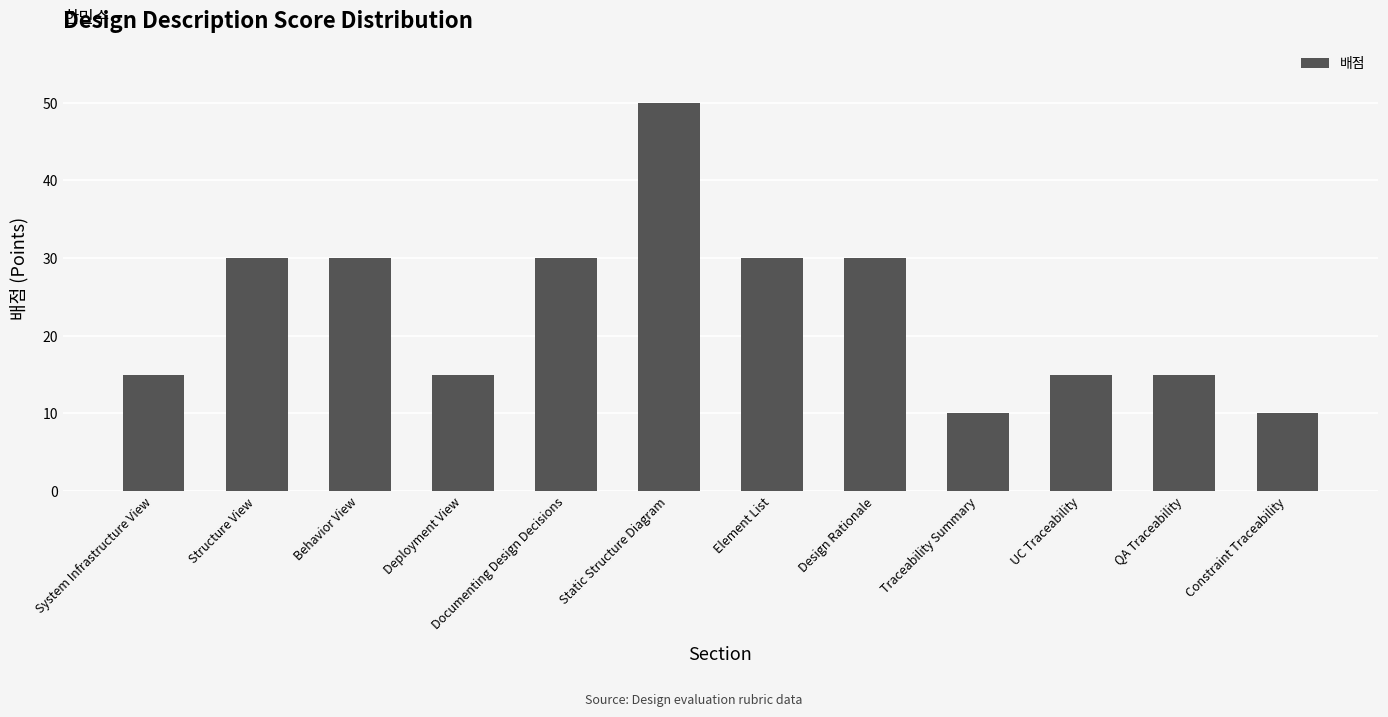

What is the greatest value displayed?

50